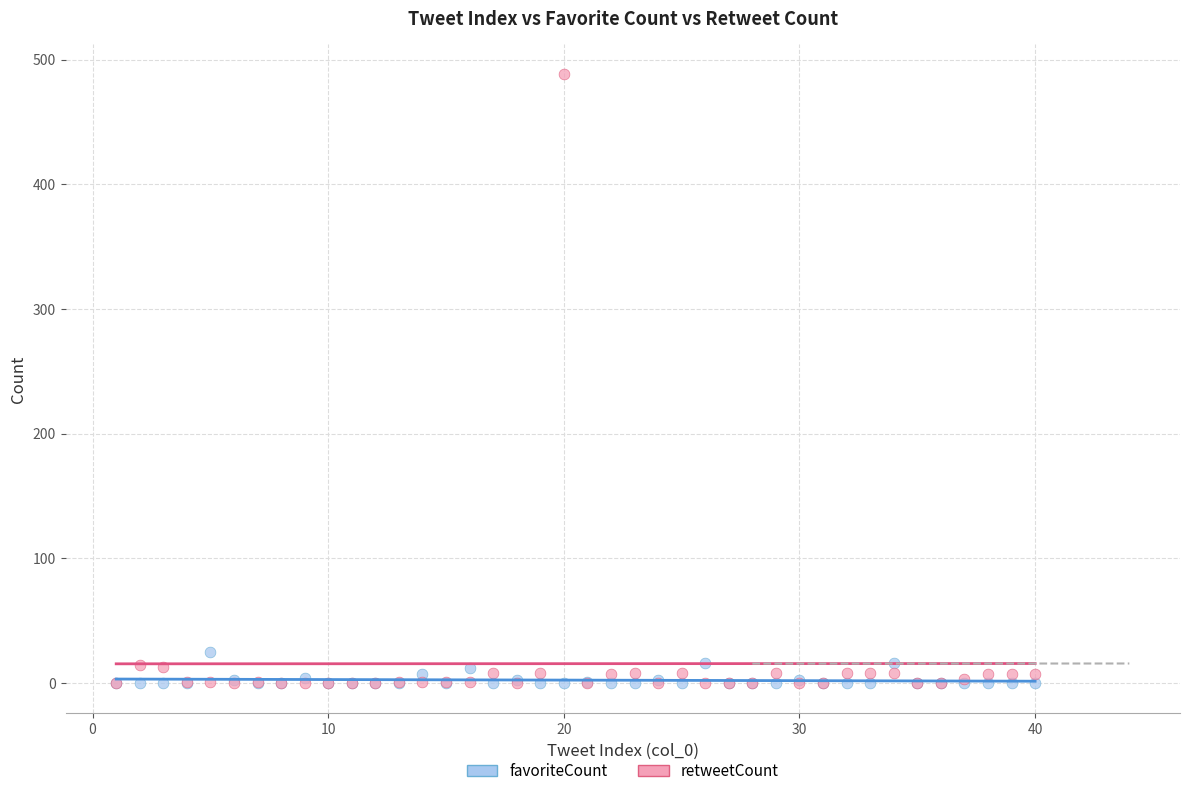

In the retweetCount series, what Y value is closest to 244?

14